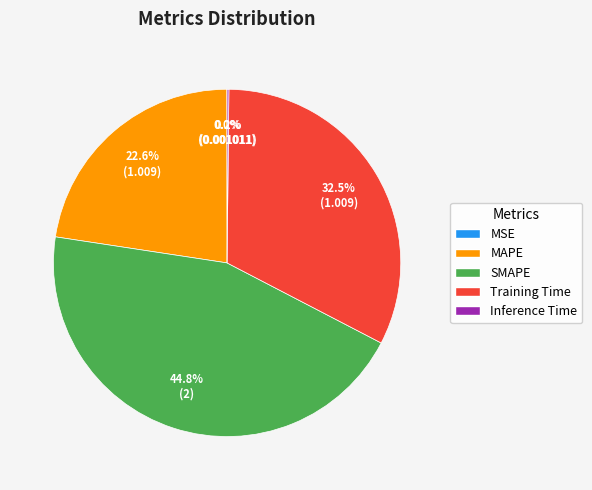

Which slice is the largest?

SMAPE